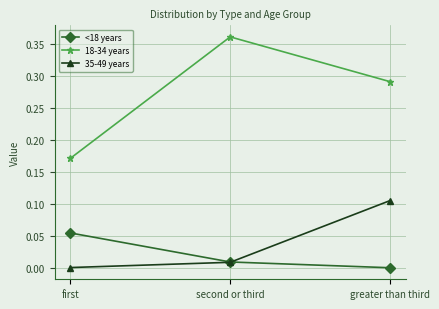

What is the label of the 2nd point from the left?

second or third